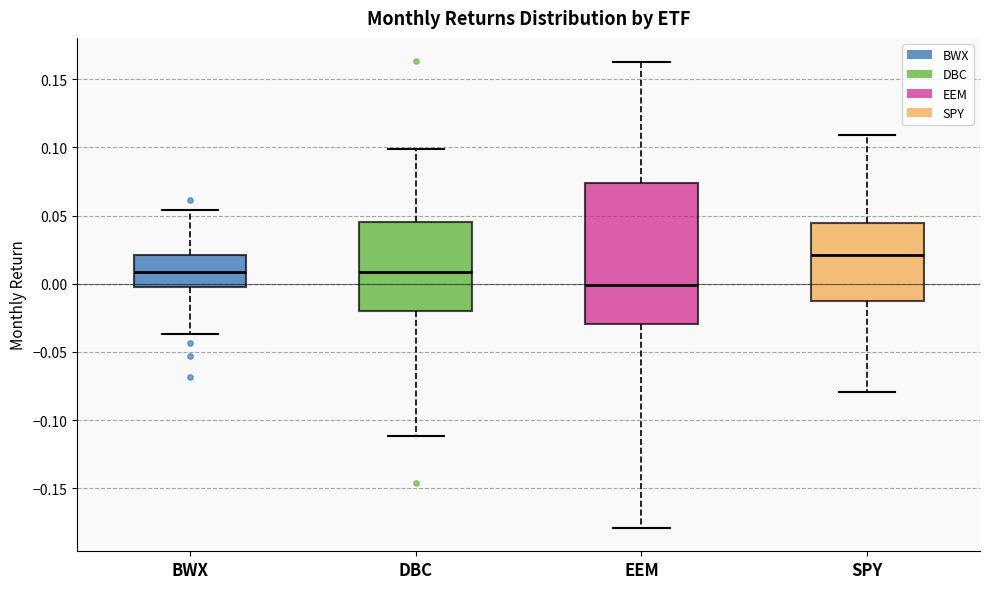

Reading left to right, transcribe this box plot: for each box, give where its median line is, the range the box spans, and where its two whiskers end, as read against the y-axis. The values are not printed on the chart, so give them approximately, as read against the axis.

BWX: median 0.010, box 0.000 to 0.020, whiskers -0.035 to 0.055
DBC: median 0.010, box -0.020 to 0.045, whiskers -0.110 to 0.100
EEM: median 0.000, box -0.030 to 0.075, whiskers -0.180 to 0.165
SPY: median 0.020, box -0.015 to 0.045, whiskers -0.080 to 0.110